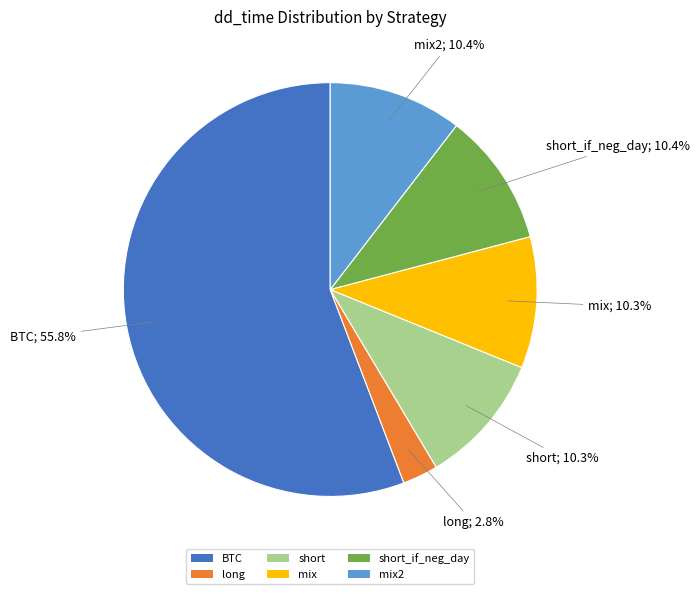

Combined, do long and mix2 account for over 50%?

No